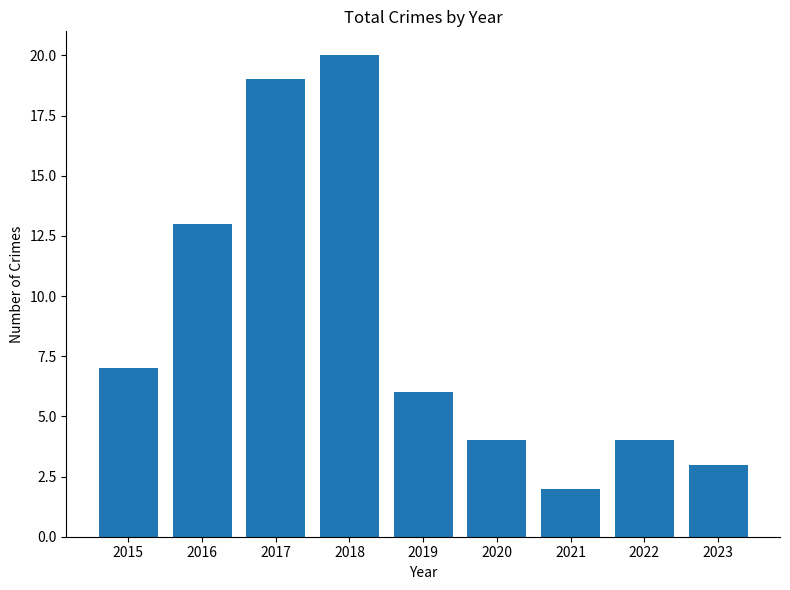

Does the chart contain any negative values?

No